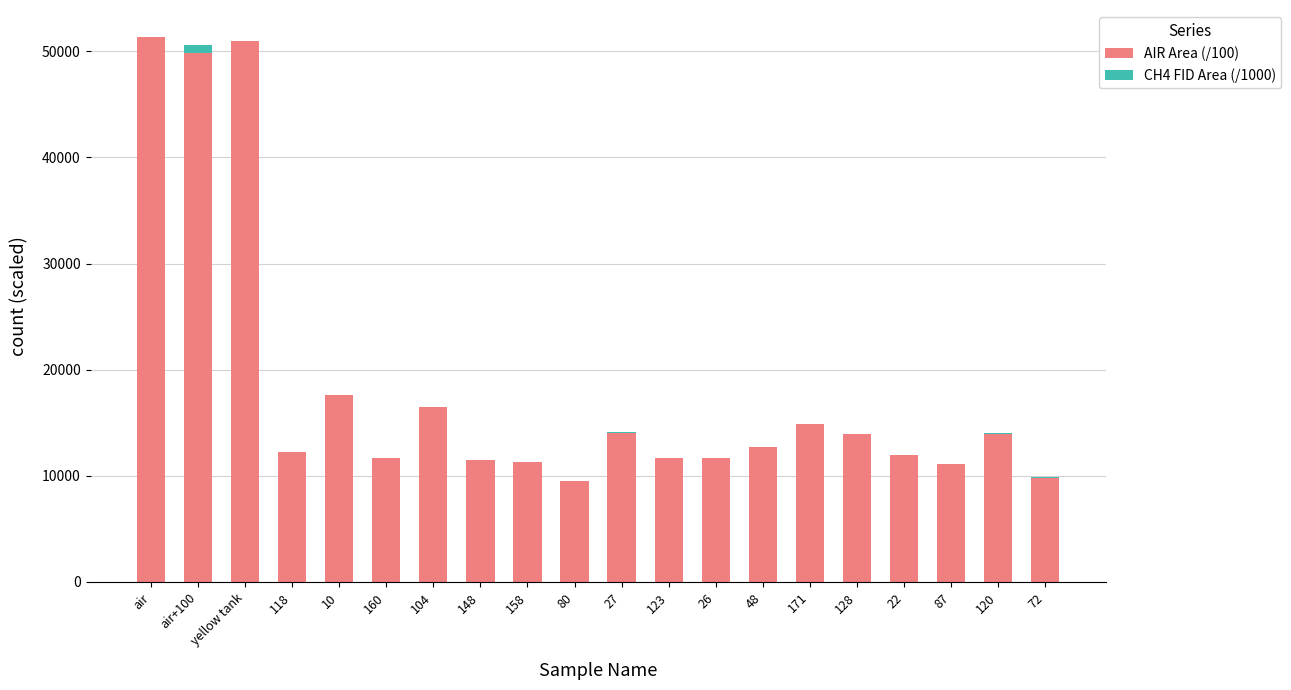

What are all the series names shown in the legend?

AIR Area (/100), CH4 FID Area (/1000)